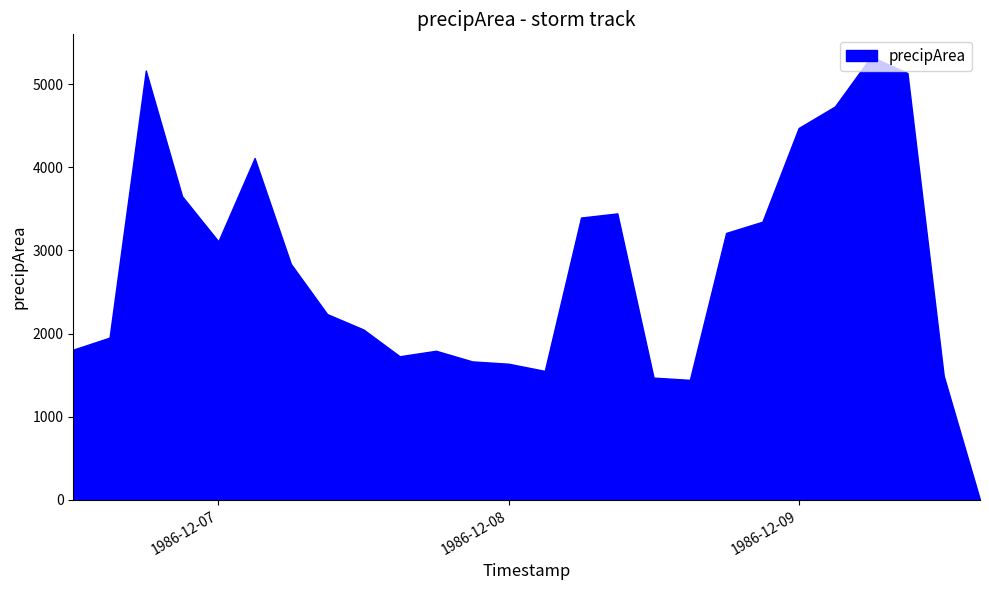

What is the value of the 23rd point from the left?

5332